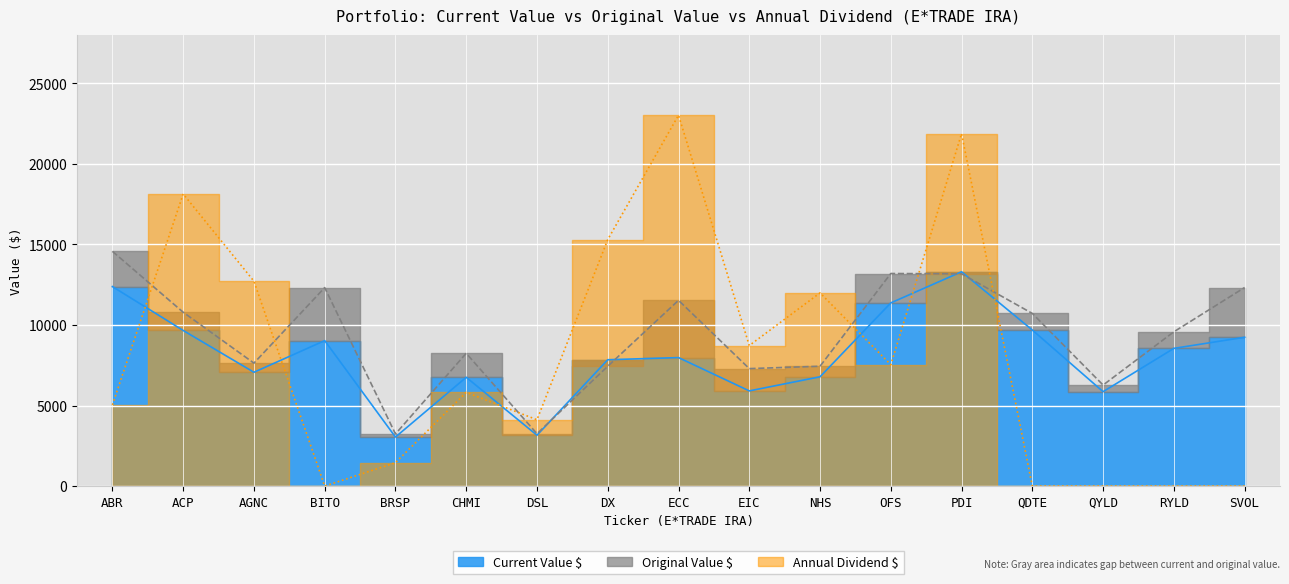

Which series has the largest total across all categories?

Original Value $